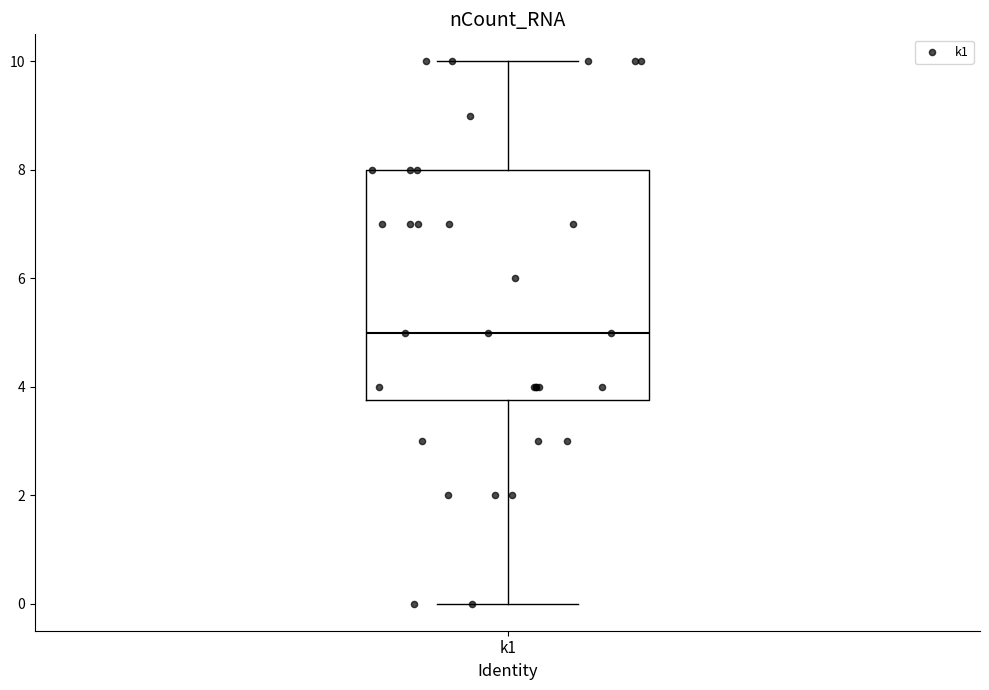

Transcribe this box plot: give where the median line is, the range the box spans, and where the two whiskers end, as read against the y-axis. The values are not printed on the chart, so give them approximately, as read against the axis.

median 5.0, box 3.8 to 8.0, whiskers 0.0 to 10.0